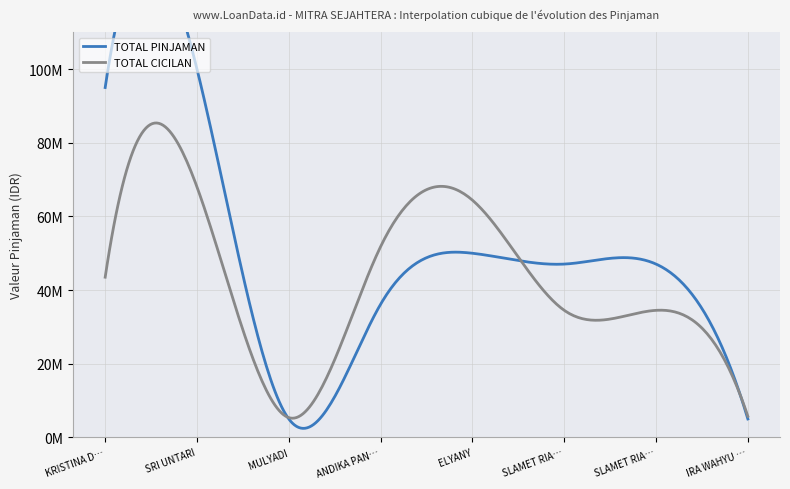

What is the difference between the maximum and minimum values in the TOTAL PINJAMAN series?

95000000